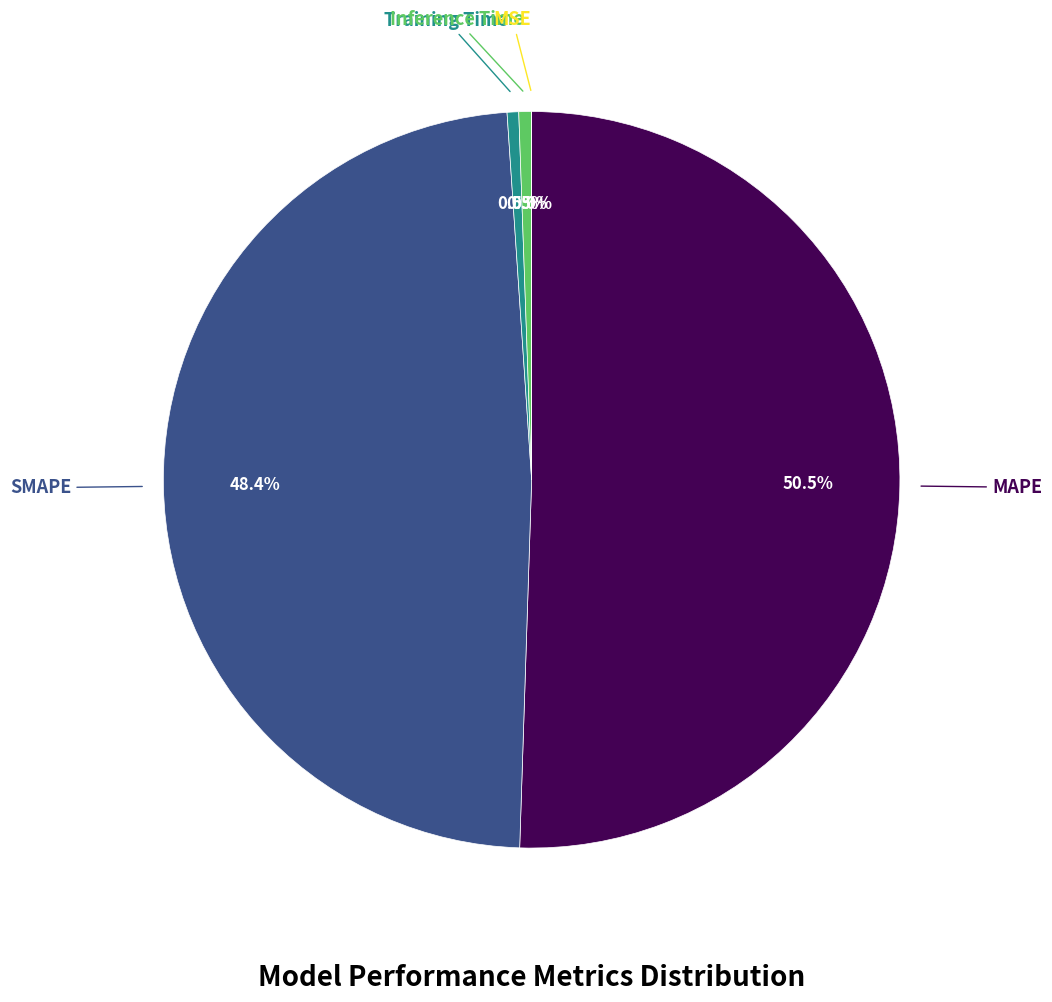

Does any single category account for the majority?

Yes